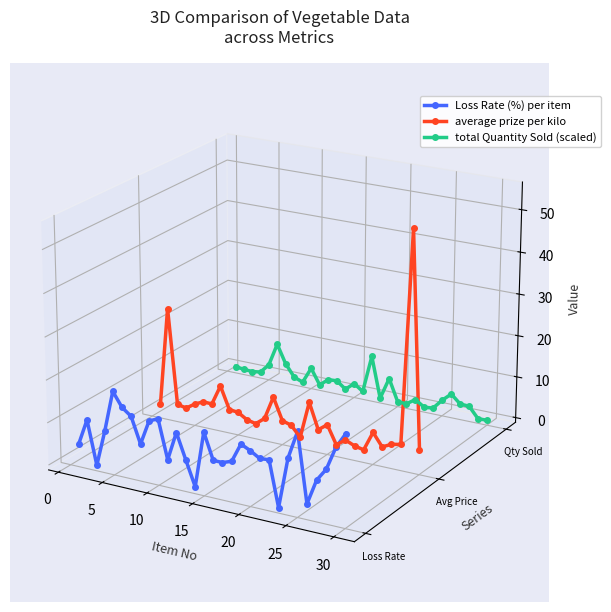

How many interior local peaks does the total Quantity Sold (scaled) series have?

8